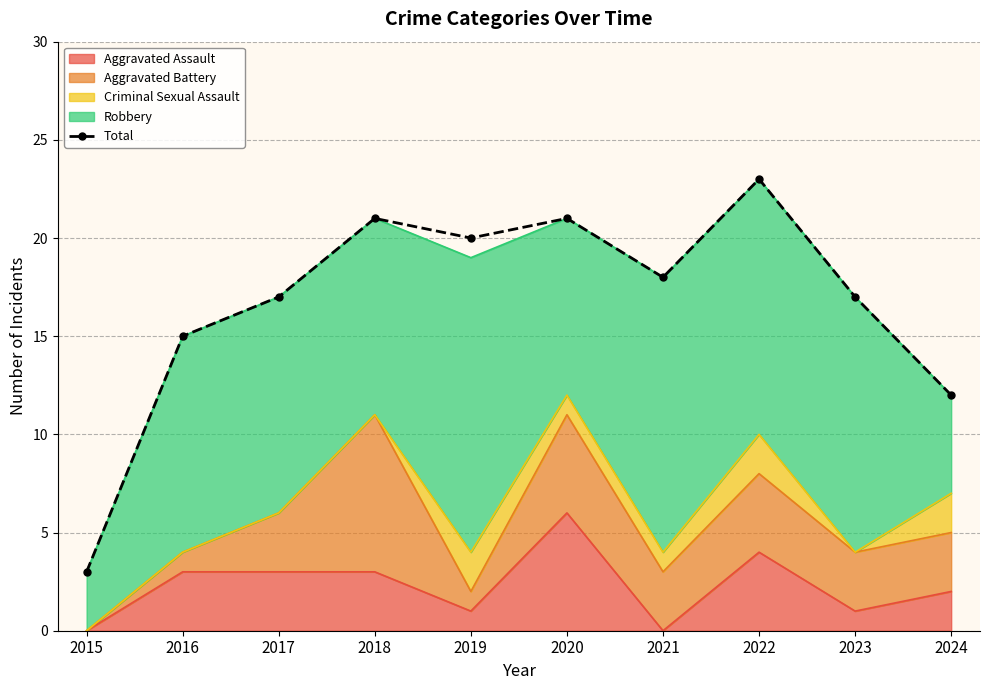

Where is the first local maximum?

2018